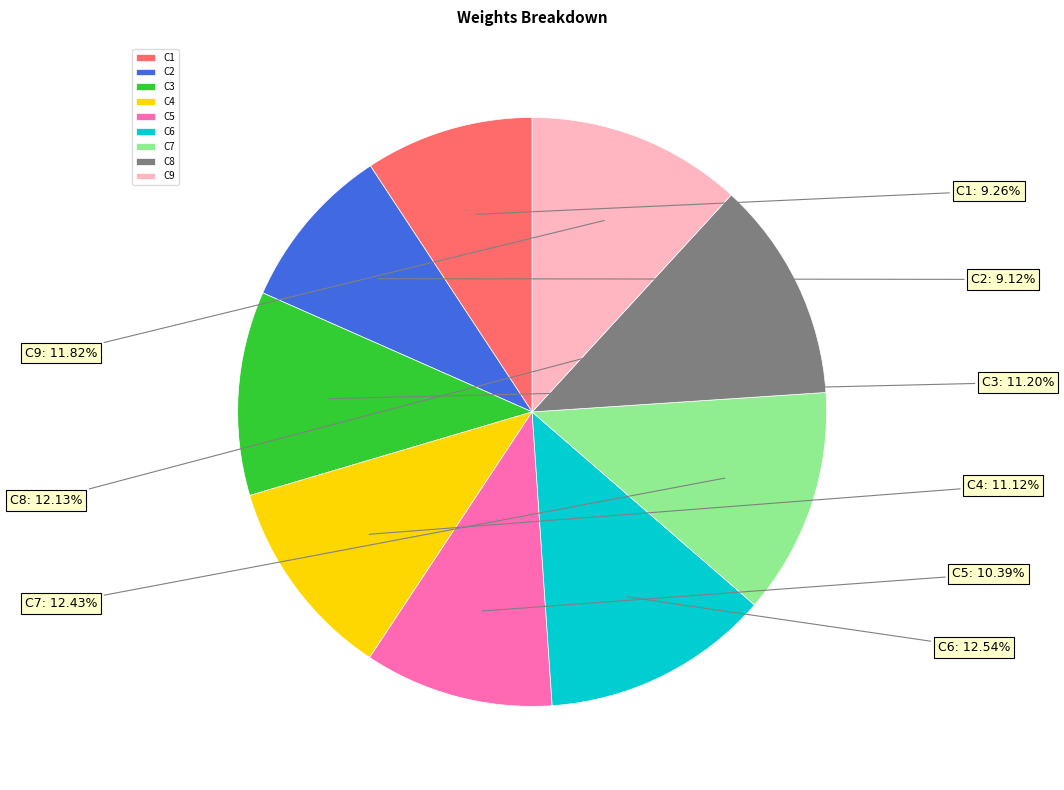

Combined, what portion of the pie is C3 and C7?

23.6%